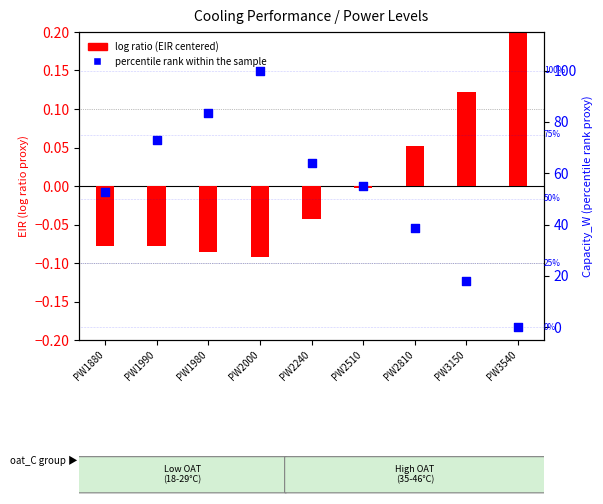

What is the total value across all series at PW1880?

52.5